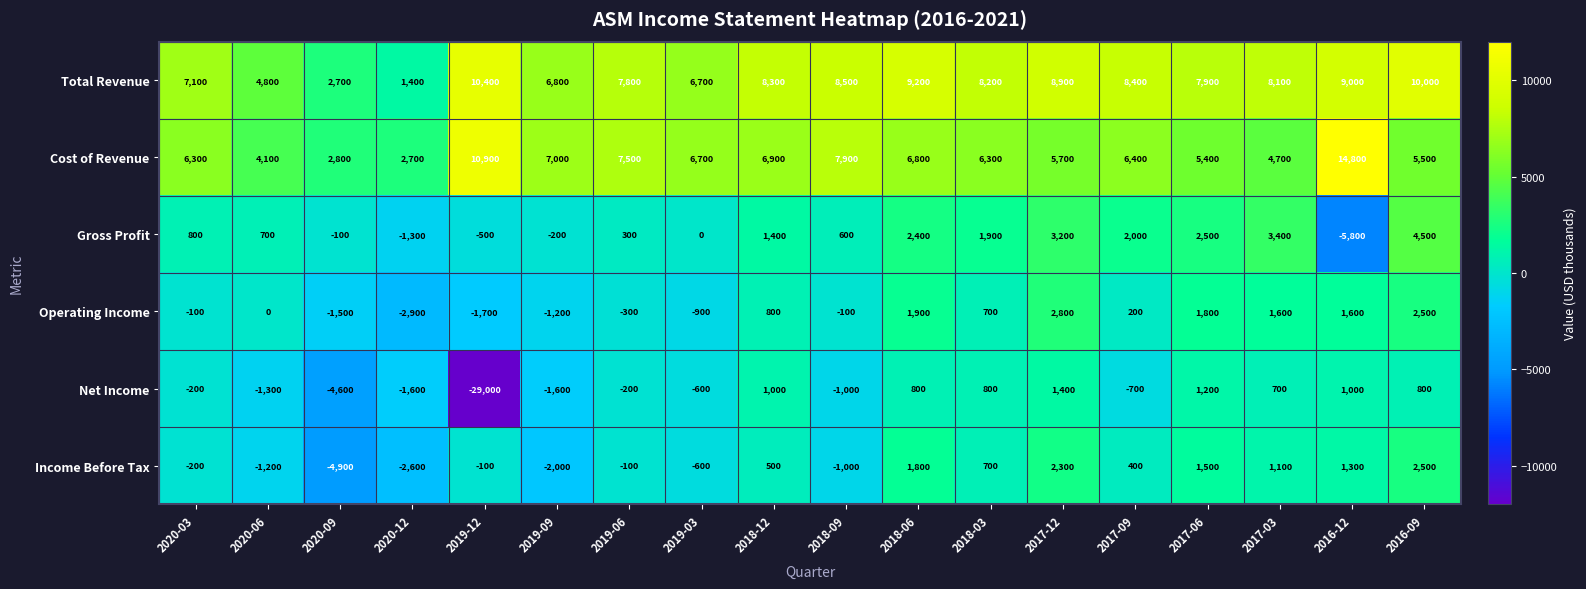

The Total Revenue series shows 8200 at 2018-03. True or false?

True